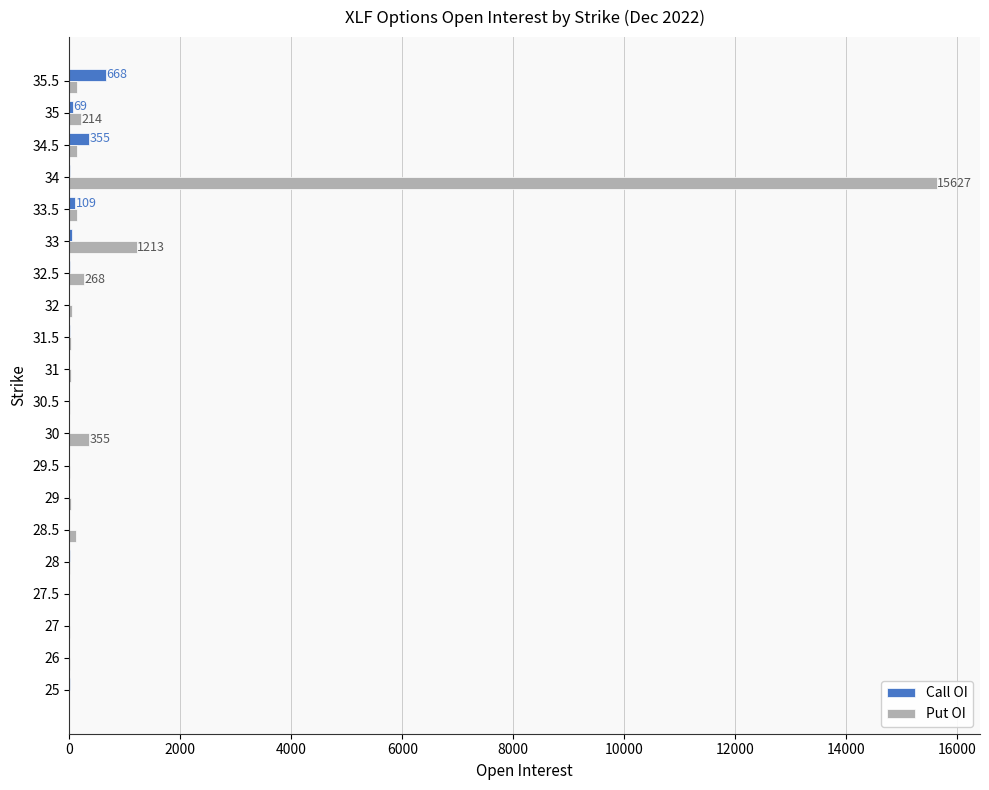

Which series has the largest total across all categories?

Put OI